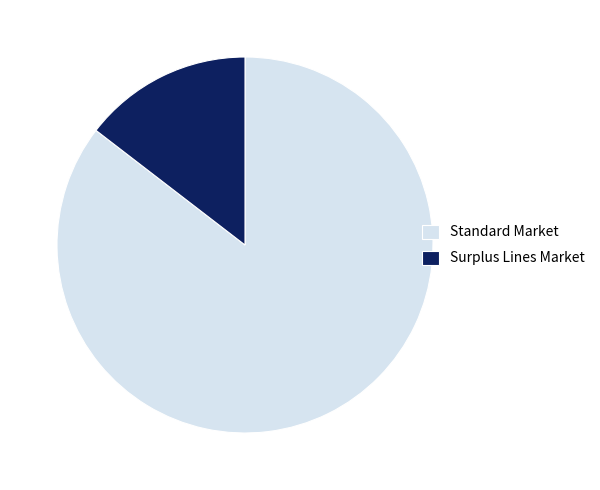

Do Standard Market and Surplus Lines Market together represent more than half of the pie?

Yes